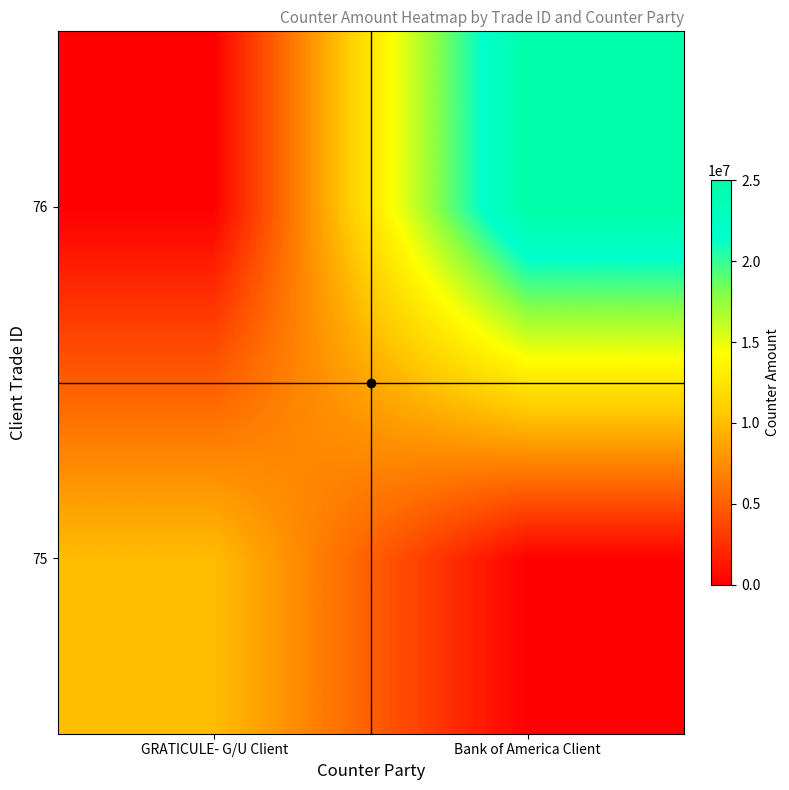

At which category does the chart reach its peak across all series?

Bank of America Client